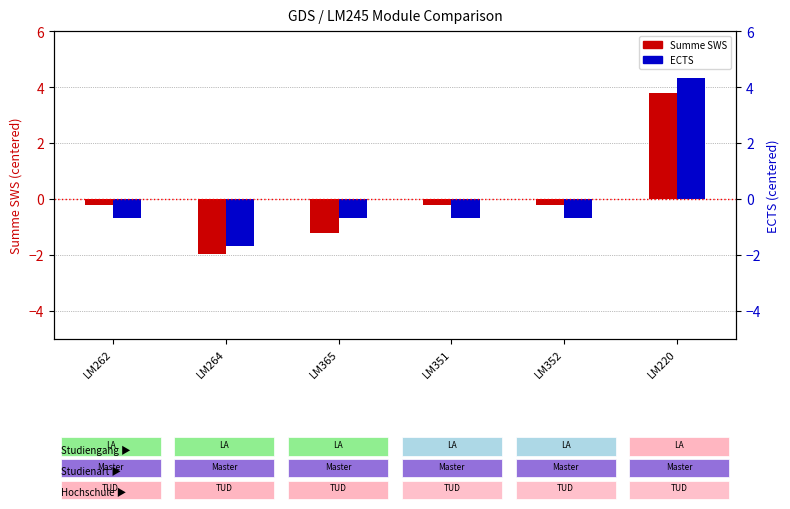

True or false: ECTS has a value of -1.7 at LM264.

True